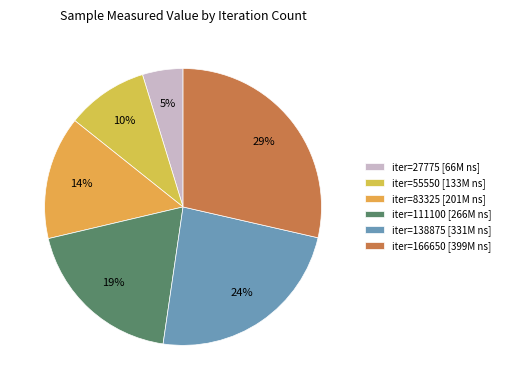

To the nearest percent, what is the difference between the largest and smallest slice percentages?

24%